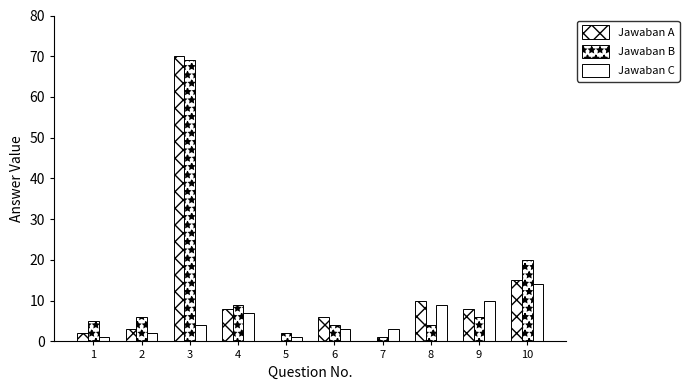

Reading right to left, extract all data points from this chart.

Jawaban A: 15	8	10	0	6	0	8	70	3	2
Jawaban B: 20	6	4	1	4	2	9	69	6	5
Jawaban C: 14	10	9	3	3	1	7	4	2	1